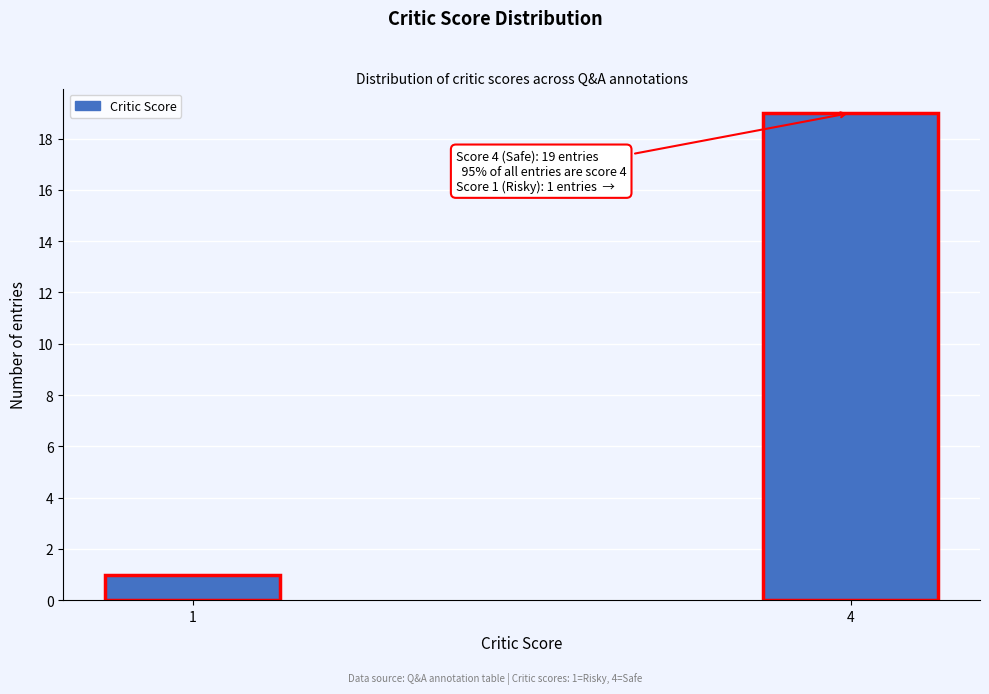

Reading left to right, what are all the values shown in this chart?

1	19